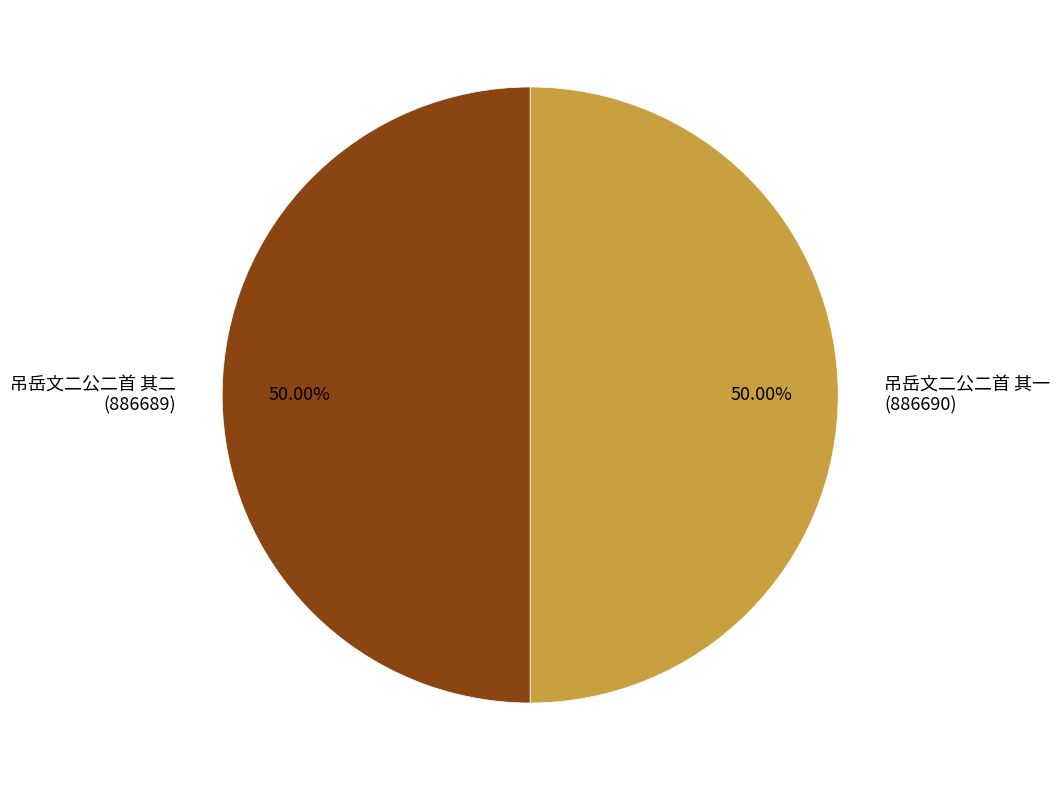

What is the ratio of the value at 吊岳文二公二首 其二 (886689) to the value at 吊岳文二公二首 其一 (886690)?

1.0